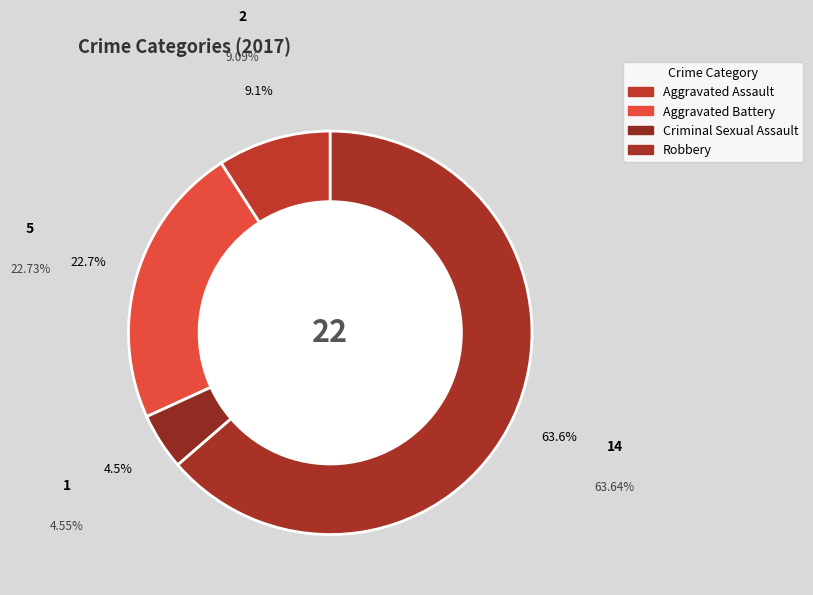

To the nearest percent, what is the difference between the Aggravated Battery and Robbery slice percentages?

41%